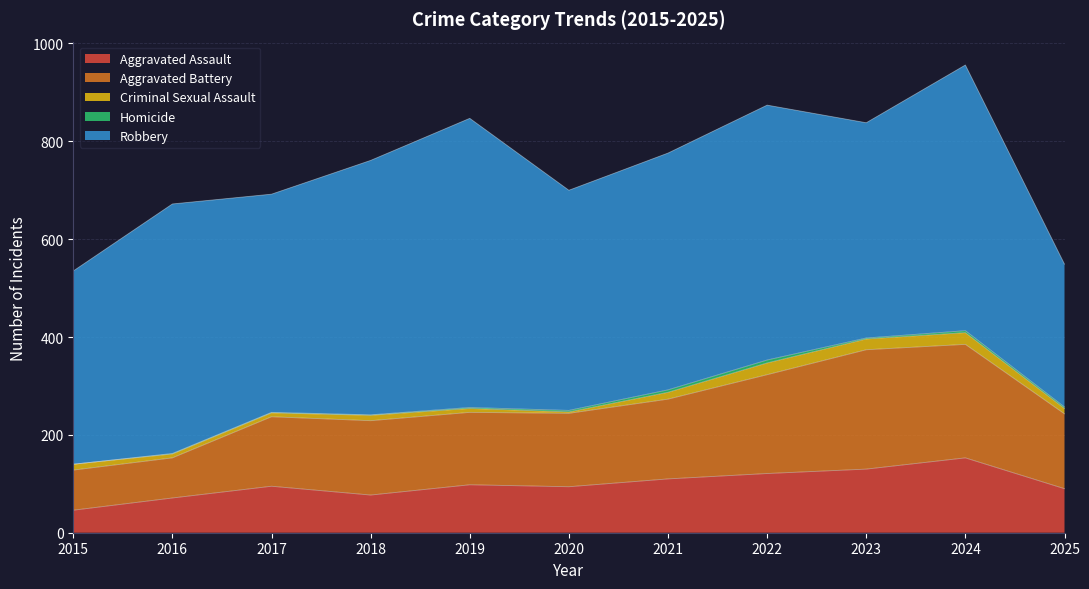

Between 2016 and 2018, which is larger?

2018